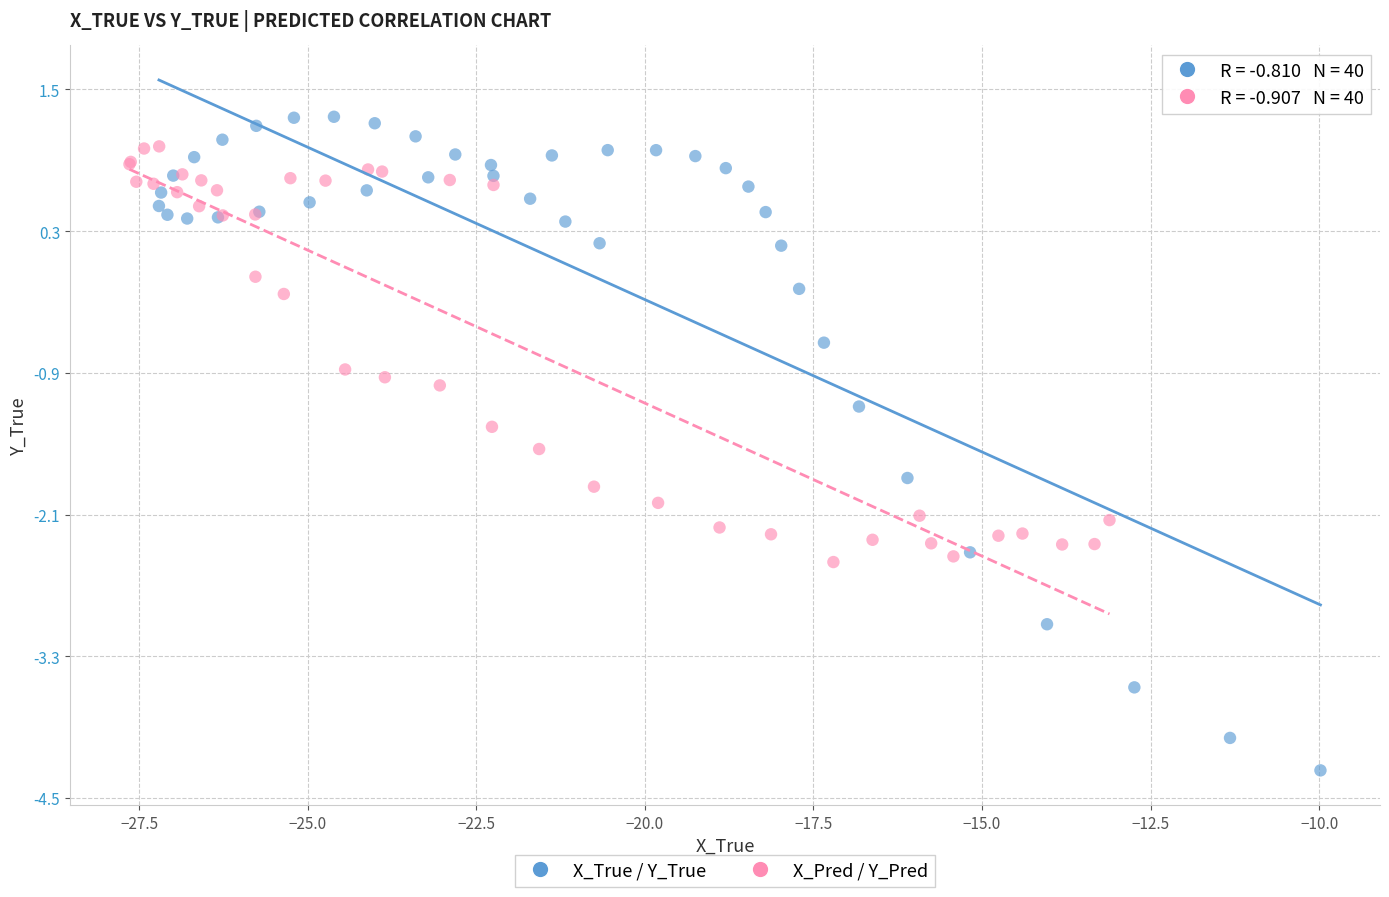

Which series contains the lowest Y value?

X_True / Y_True